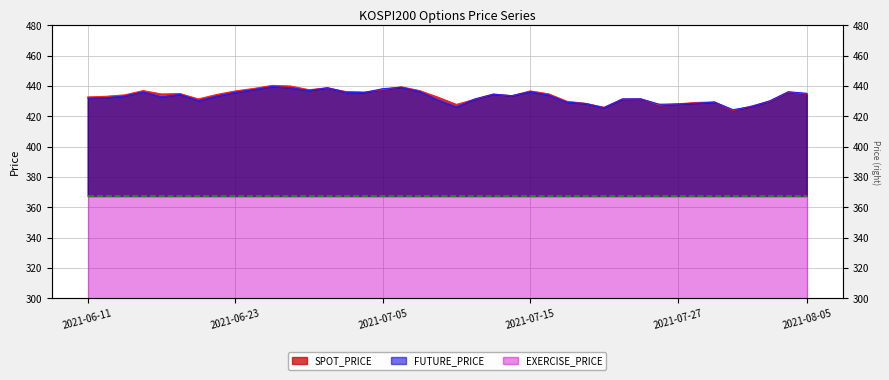

What is the maximum value shown in the chart?

440.4